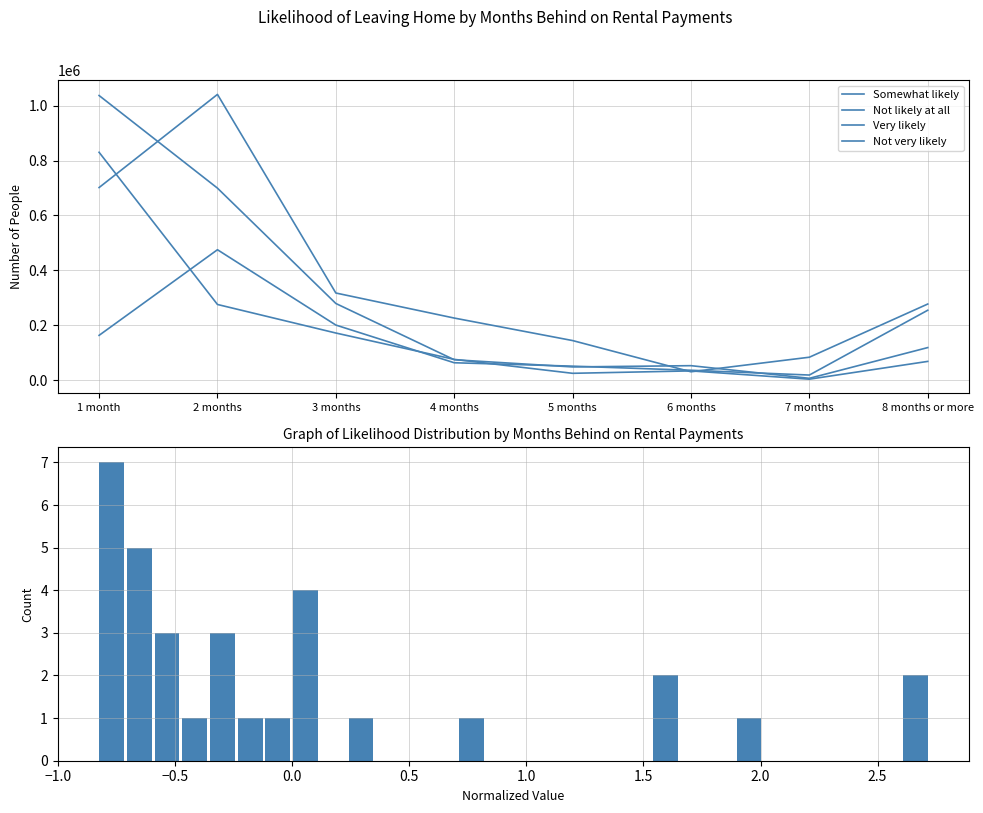

Which series has the largest total across all categories?

Somewhat likely